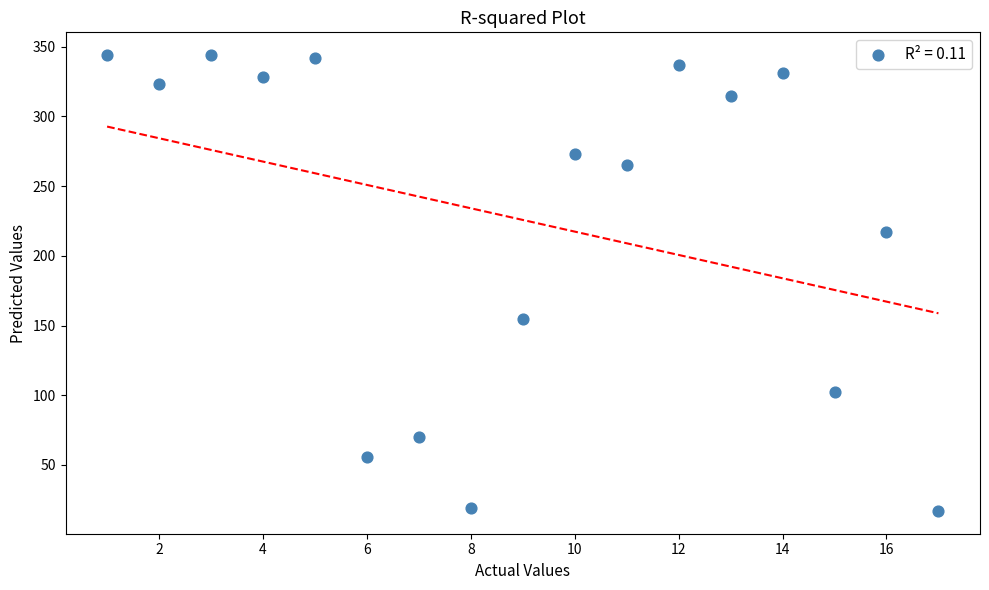

What Y value in the scatter plot is closest to 180?

155